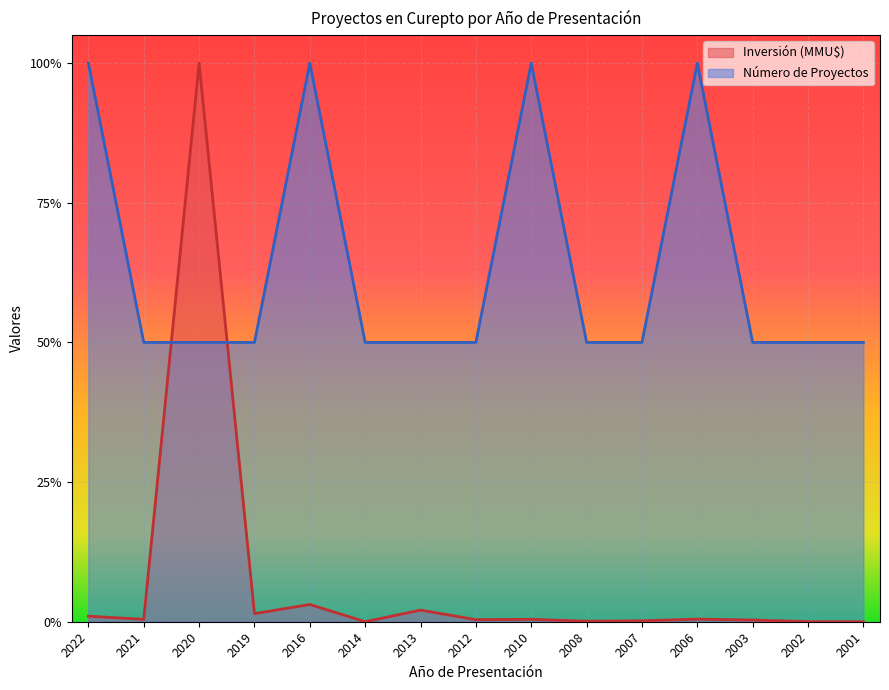

How many lines are shown in the chart?

2